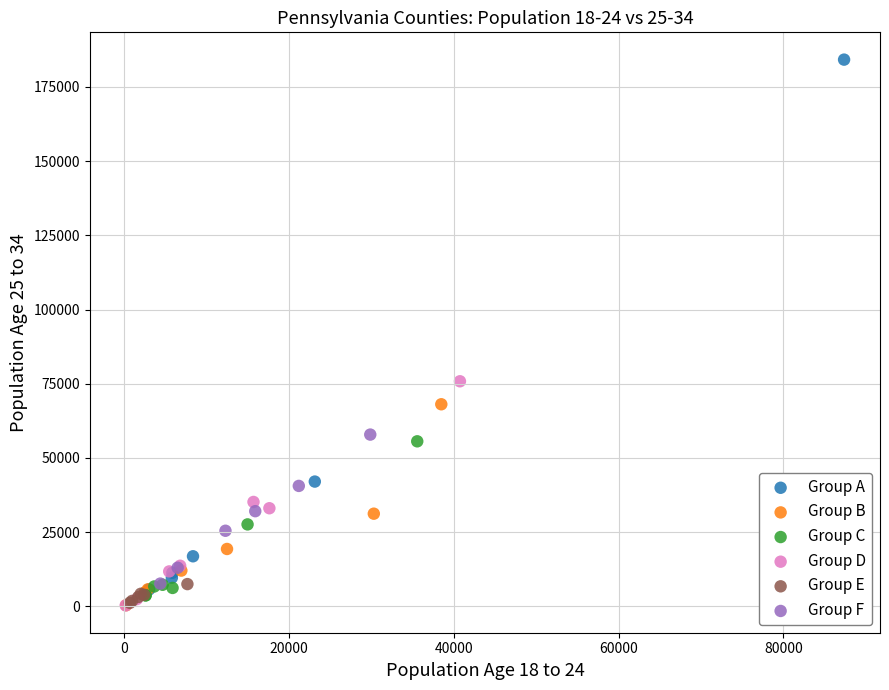

Which series has the largest Y range (max minus min)?

Group A